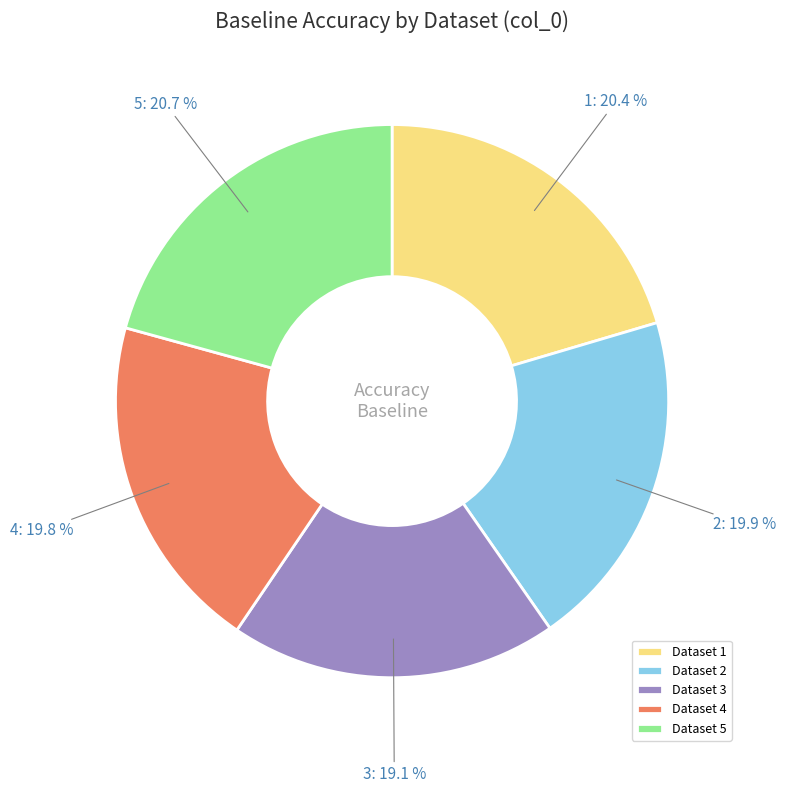

What is the total percentage of Dataset 2 and Dataset 5?

40.6%